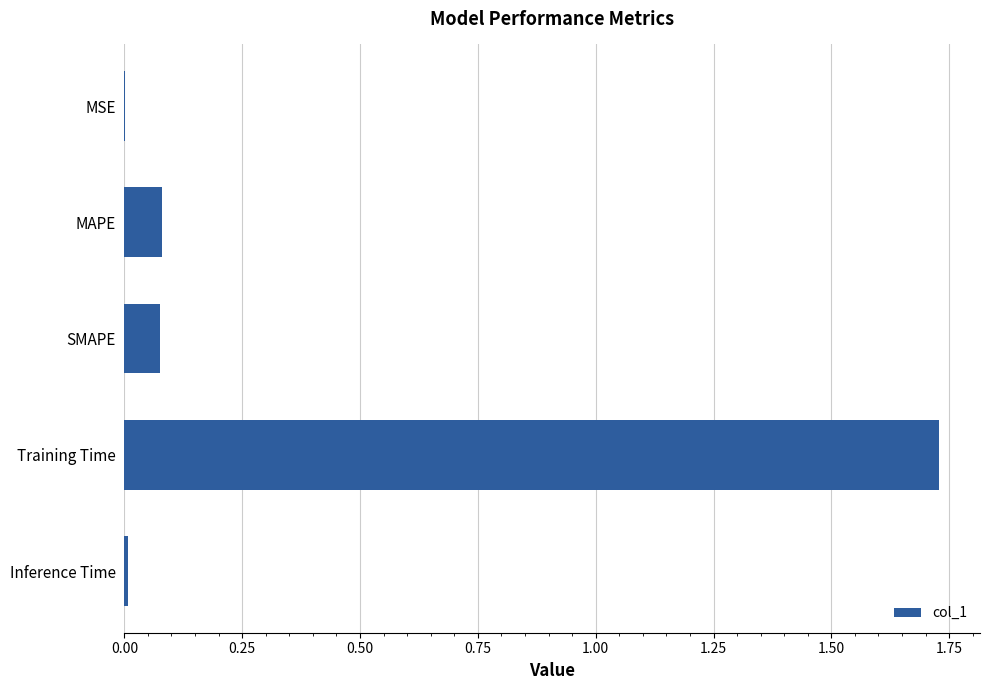

The chart shows a value of 0.9 at Training Time. True or false?

False